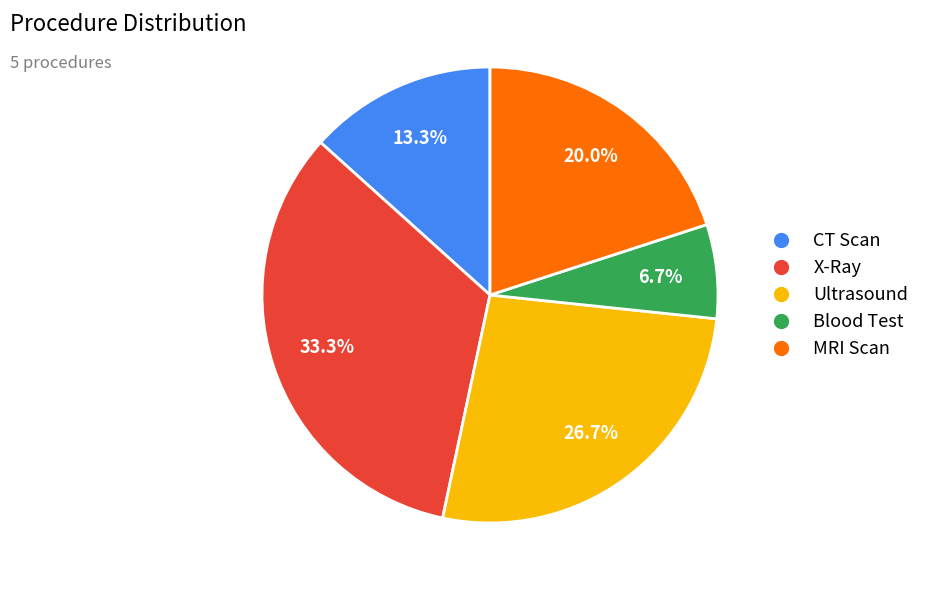

Is there a majority slice in this chart?

No